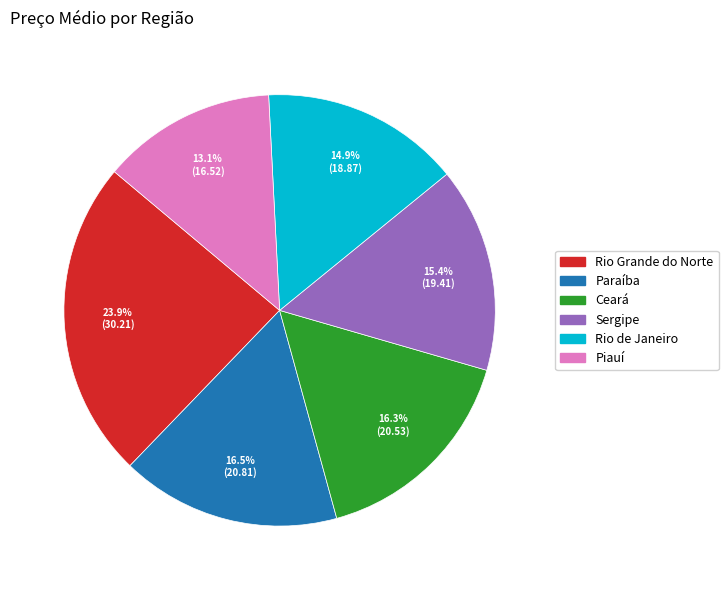

What percentage is the Ceará slice, to the nearest percent?

16%